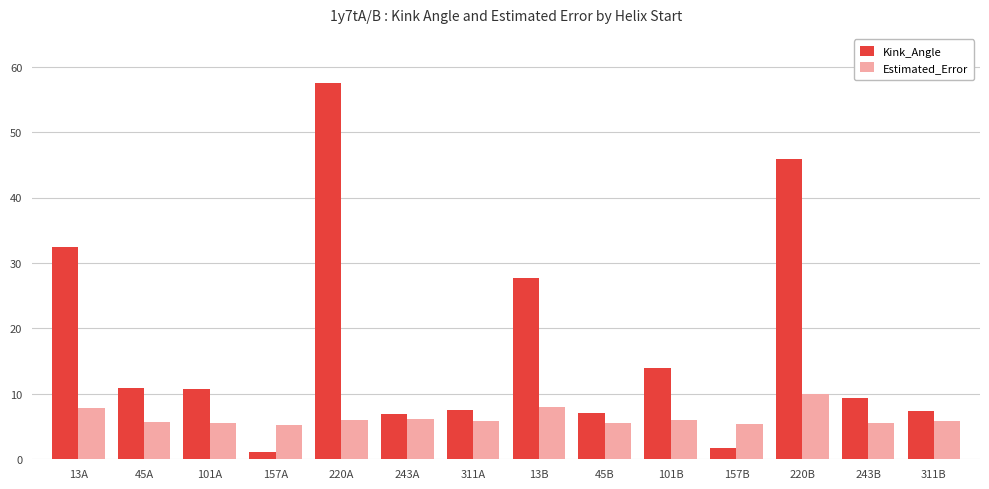

What is the highest value of the Kink_Angle series?

57.5